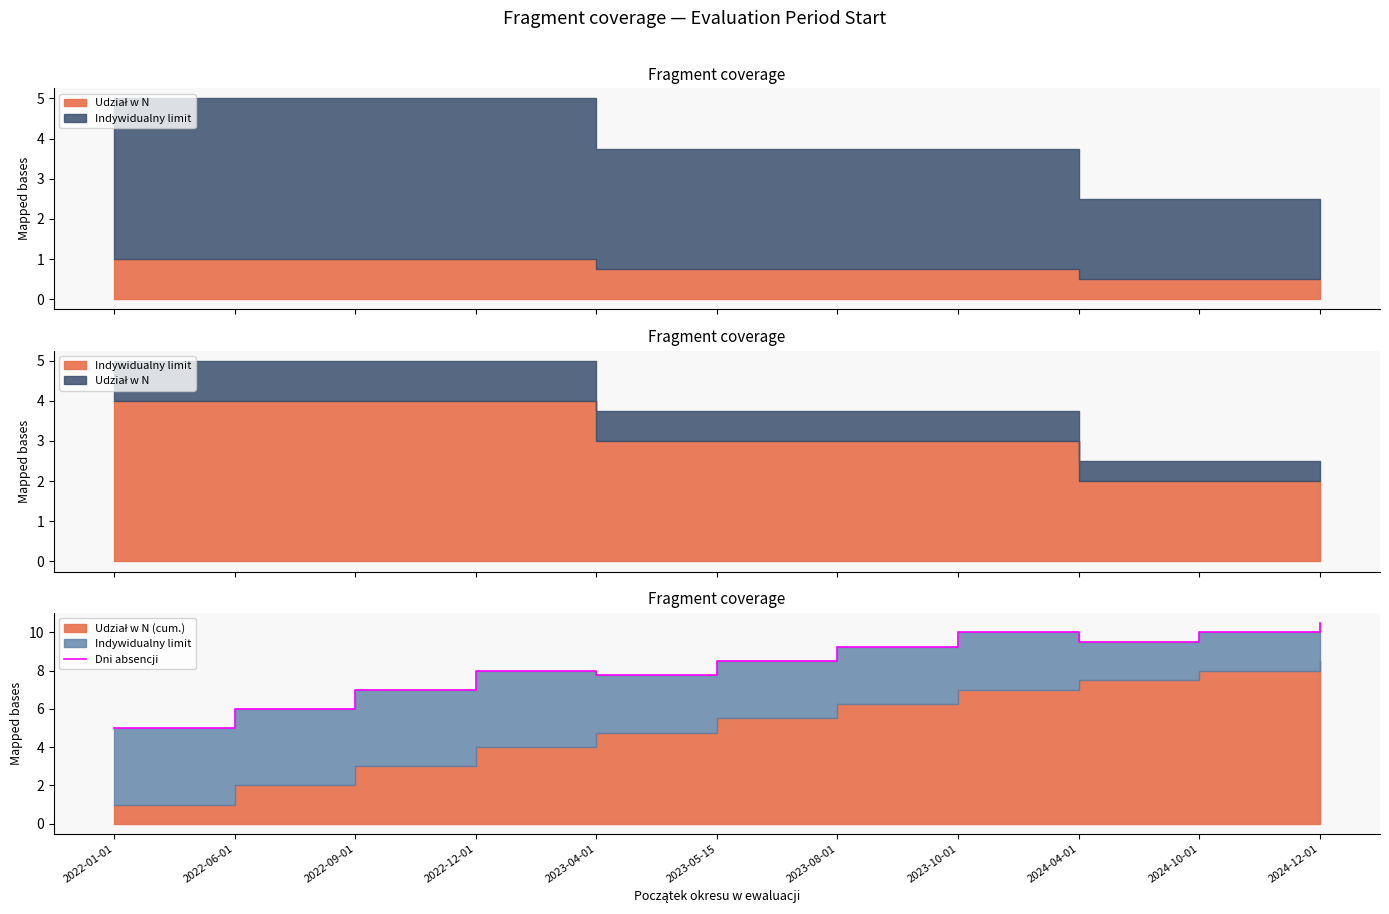

Is it true that the value at 2024-12-01 is 10.5?

True